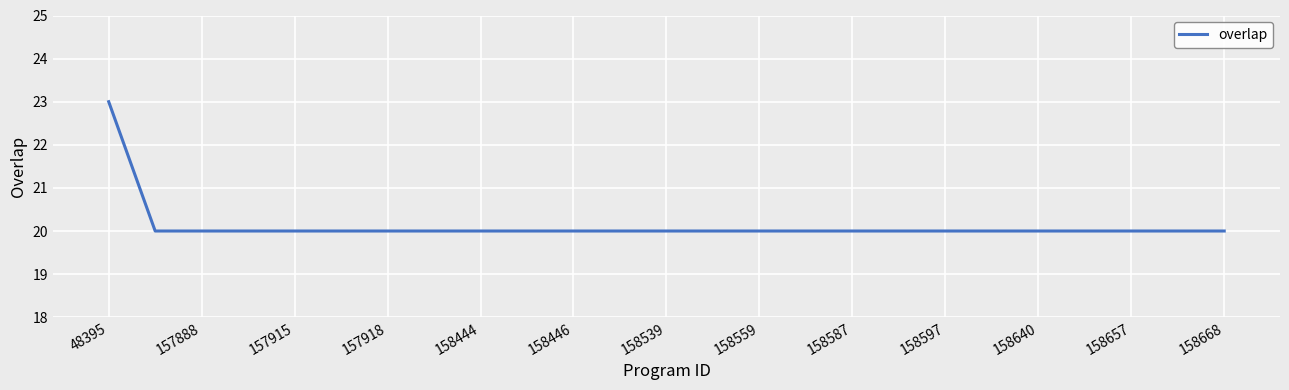

What is the difference between the maximum and minimum values?

3